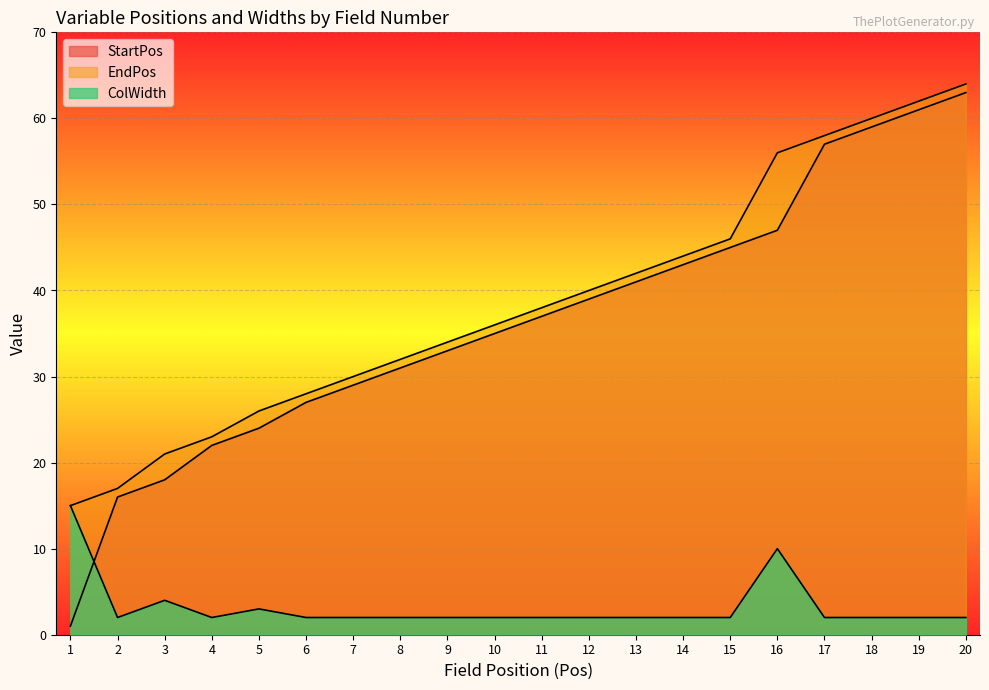

What is the average value of the StartPos series?

36